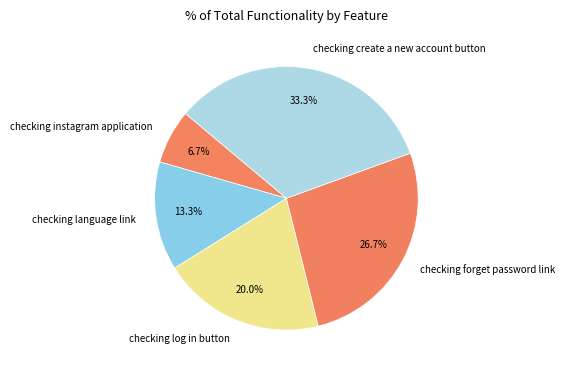

Which has a higher value, checking language link or checking forget password link?

checking forget password link